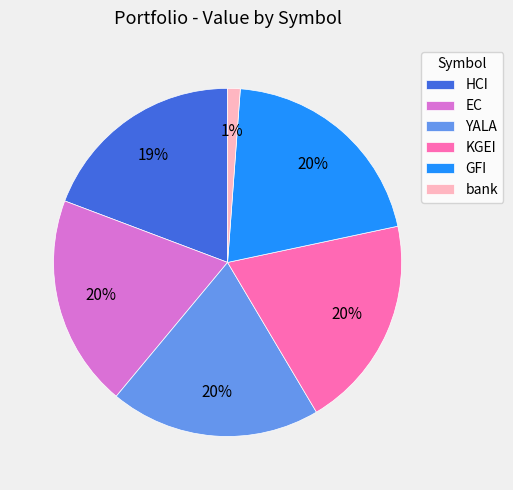

Which category has the smallest portion of the pie?

bank